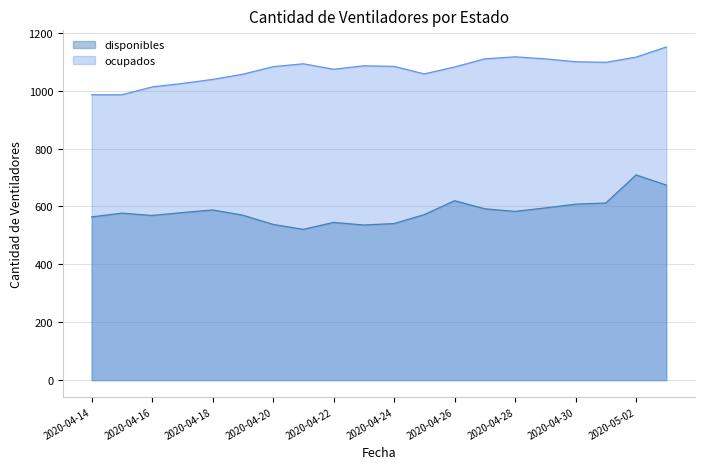

Read the ocupados value at 2020-04-21, to the nearest 10.

1090